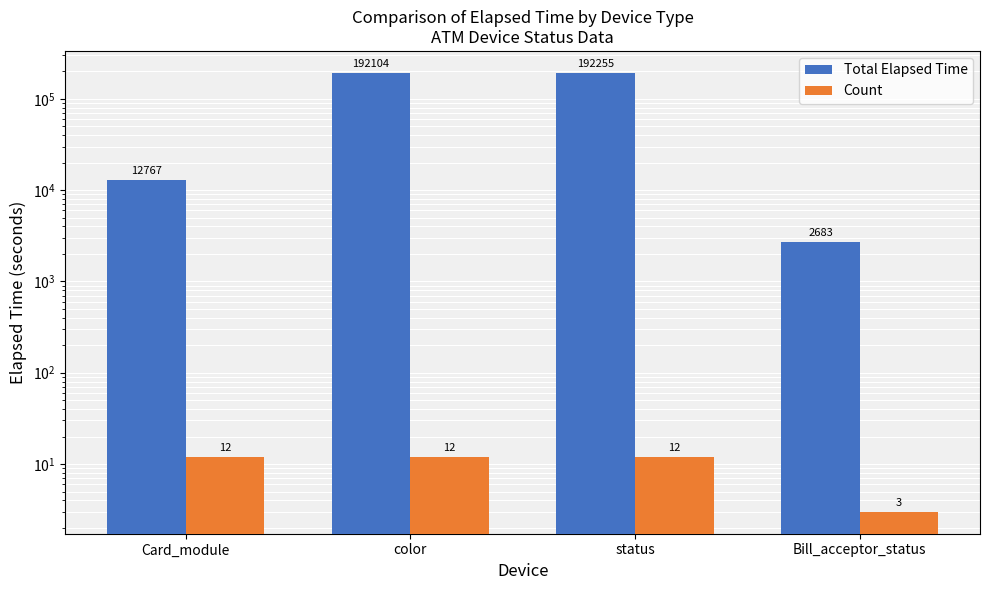

The value of Total Elapsed Time at color is 76727. True or false?

False